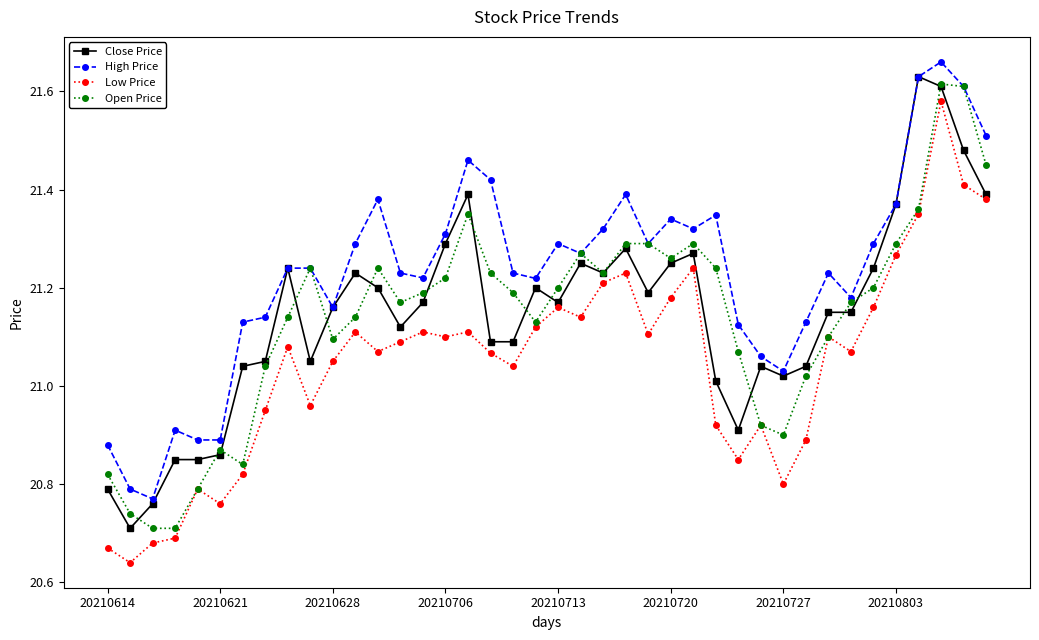

True or false: High Price has more than 2 points higher than both neighbors.

True